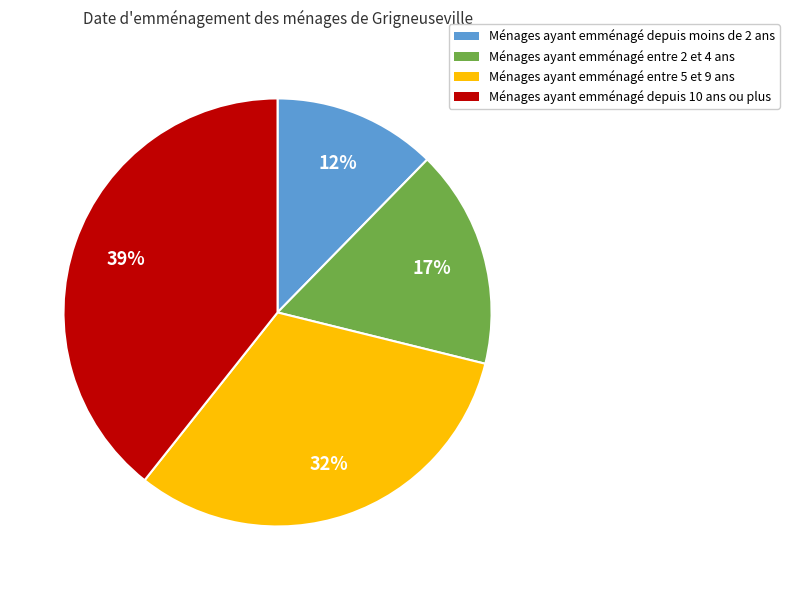

How many segments does this pie chart have?

4